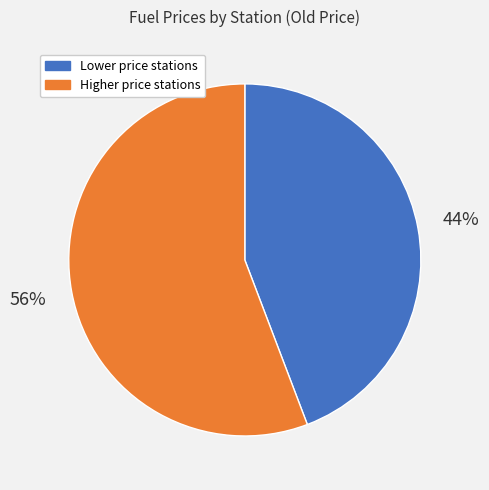

What is the ratio of the value at Higher price stations to the value at Lower price stations?

1.3